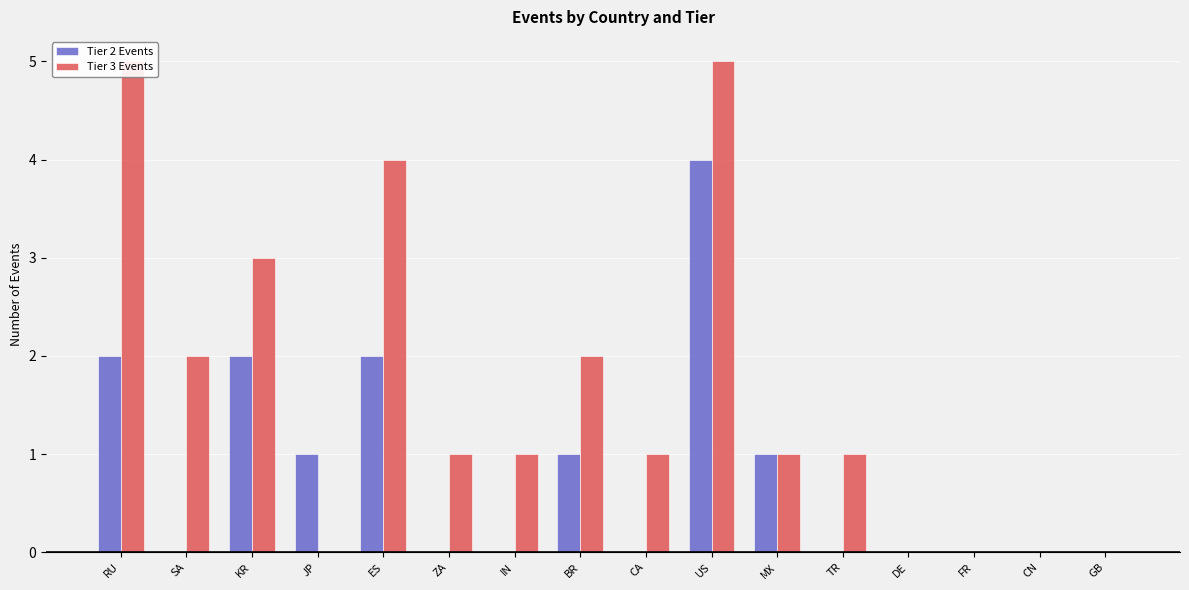

Does the chart contain any negative values?

No